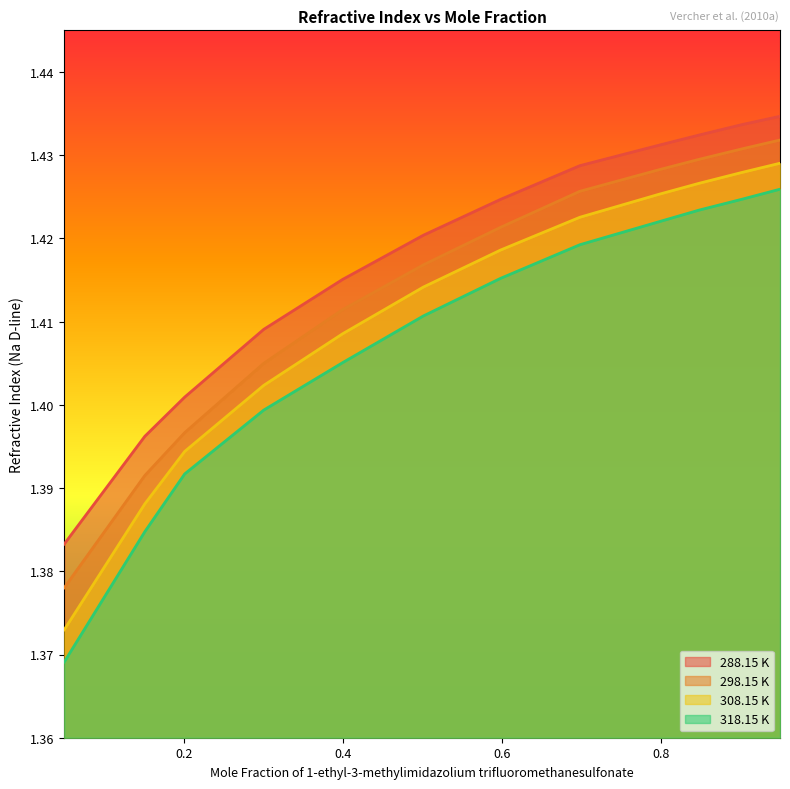

Is the value of 298.15 K at 0.39902 greater than the value of 308.15 K at 0.94911?

No